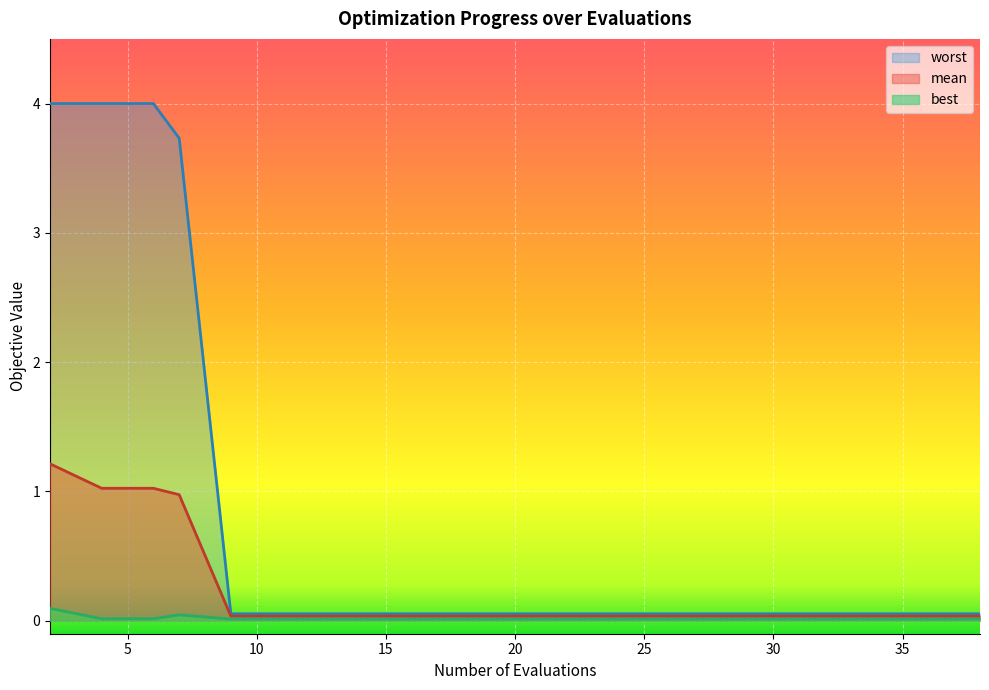

Is it true that mean equals 0.0 at 25?

True